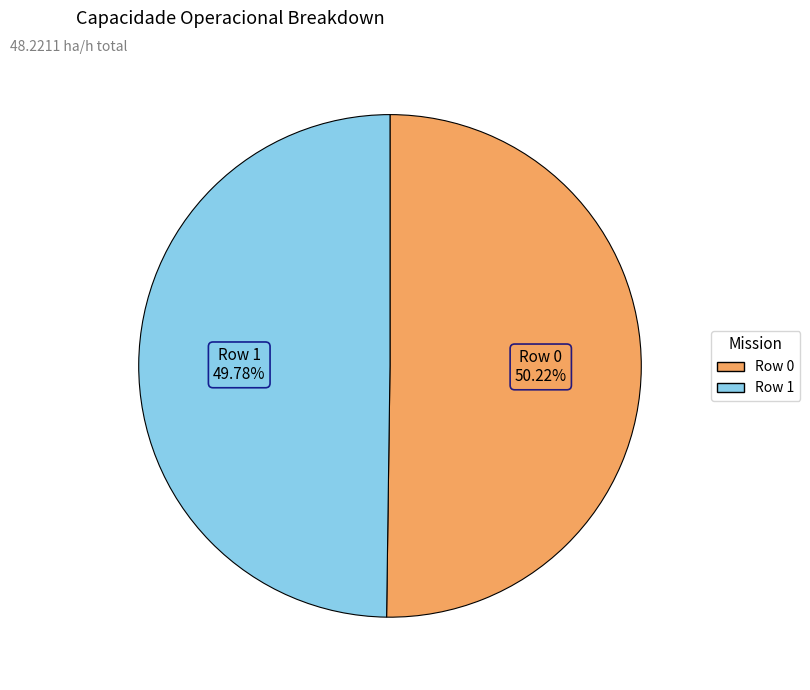

To the nearest percent, what portion does Row 1 represent?

50%